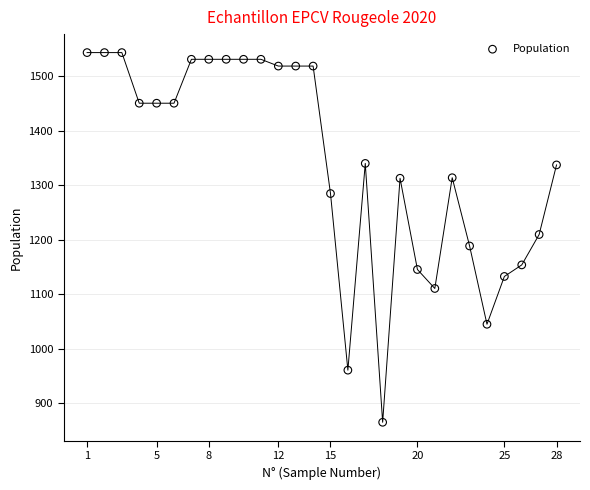

What is the range of X values (max minus min)?

27.0